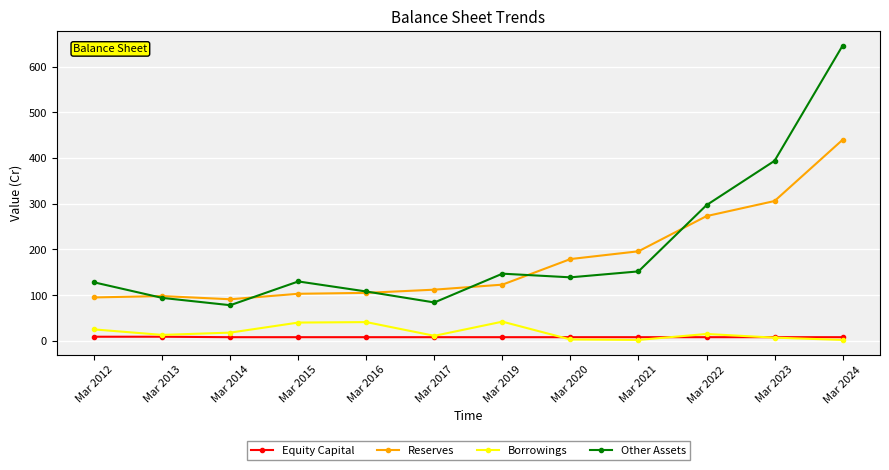

At which category is the sum across all series the highest?

Mar 2024